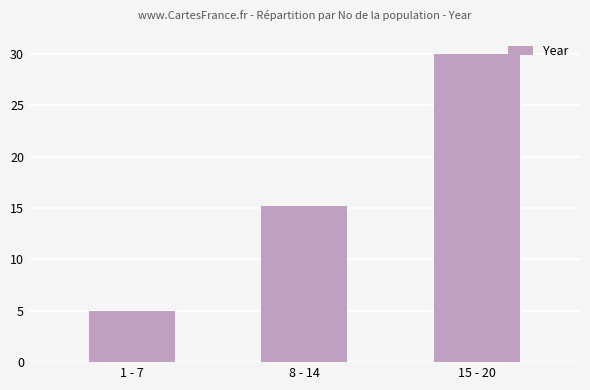

Between 8 - 14 and 1 - 7, which is larger?

8 - 14